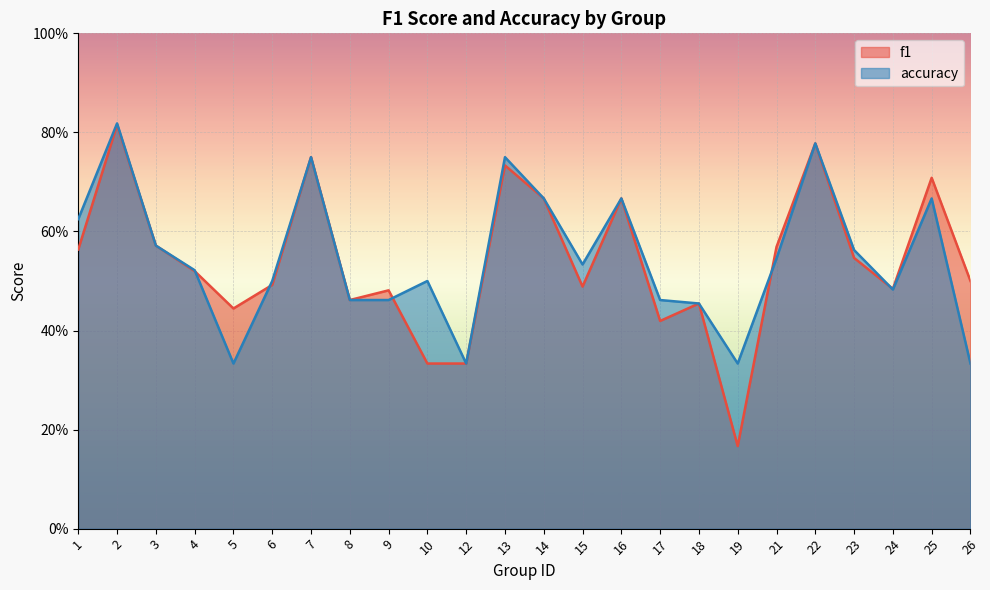

The f1 series shows 0.5 at 6. True or false?

True